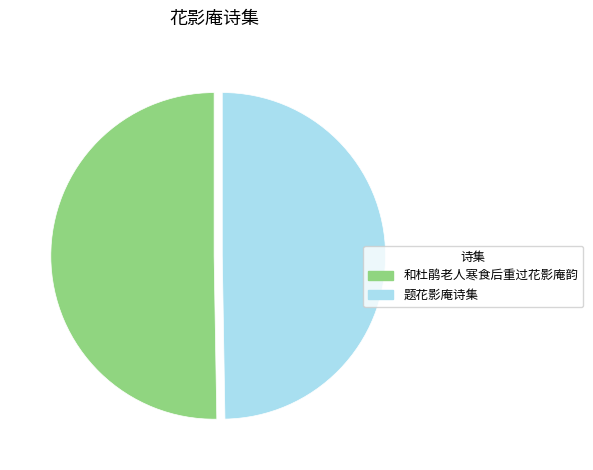

To the nearest percent, what is the difference between the 和杜鹃老人寒食后重过花影庵韵 and 题花影庵诗集 slice percentages?

1%